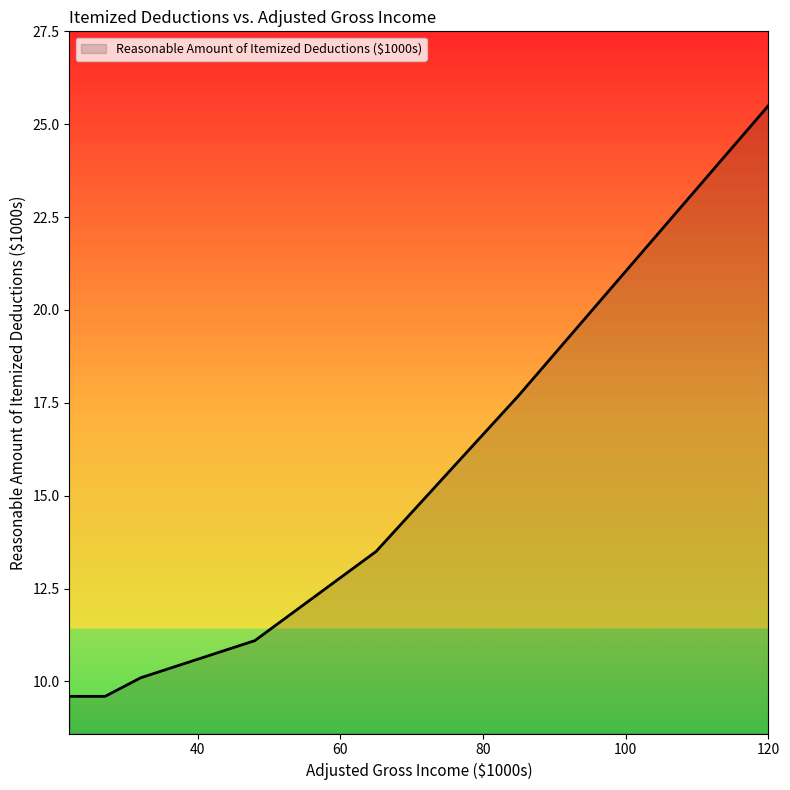

True or false: the data has more than 1 interior local peaks.

False